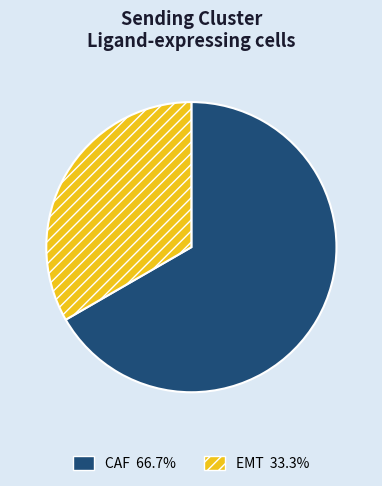

How many segments does this pie chart have?

2